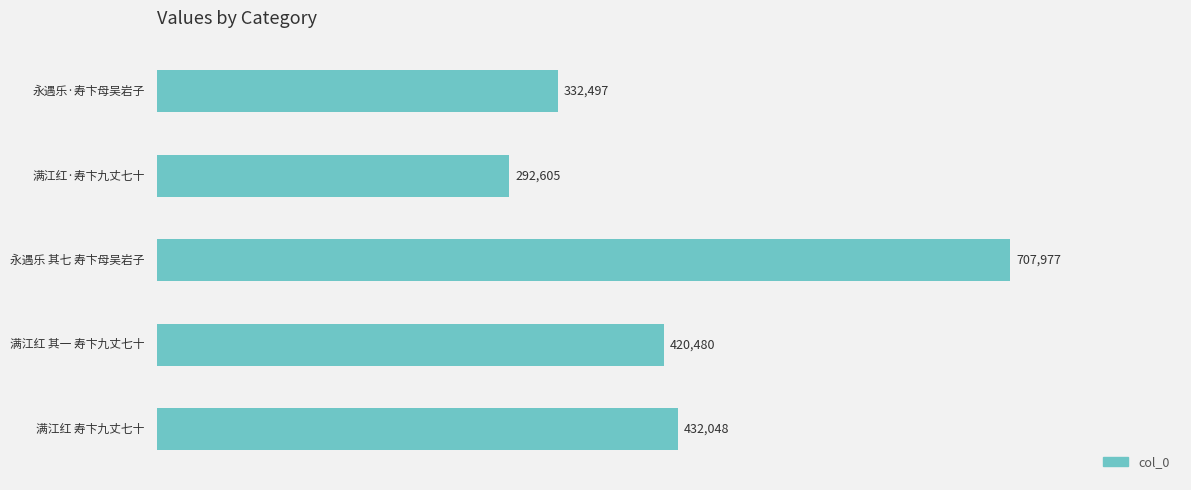

What is the value of the 2nd bar from the top?

292605